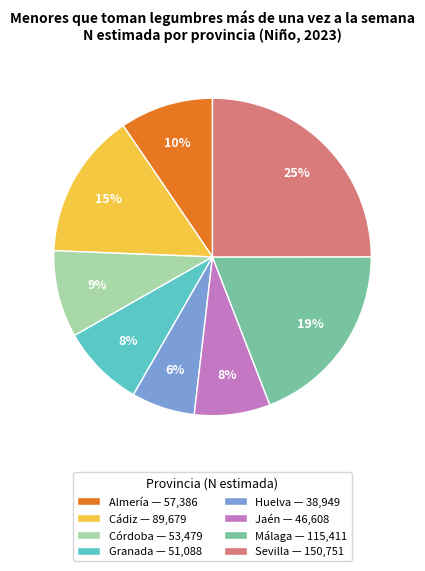

Which has a higher value, Huelva — 38,949 or Córdoba — 53,479?

Córdoba — 53,479